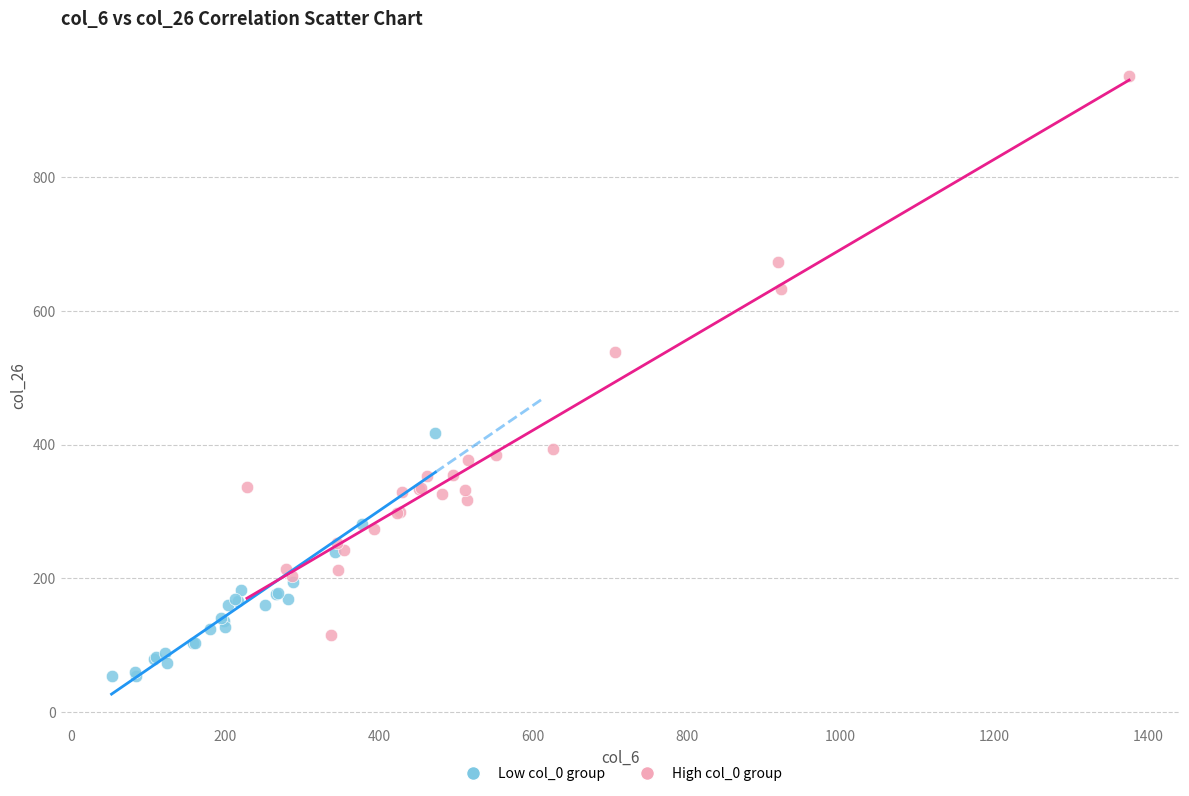

Which series reaches the maximum Y coordinate?

High col_0 group